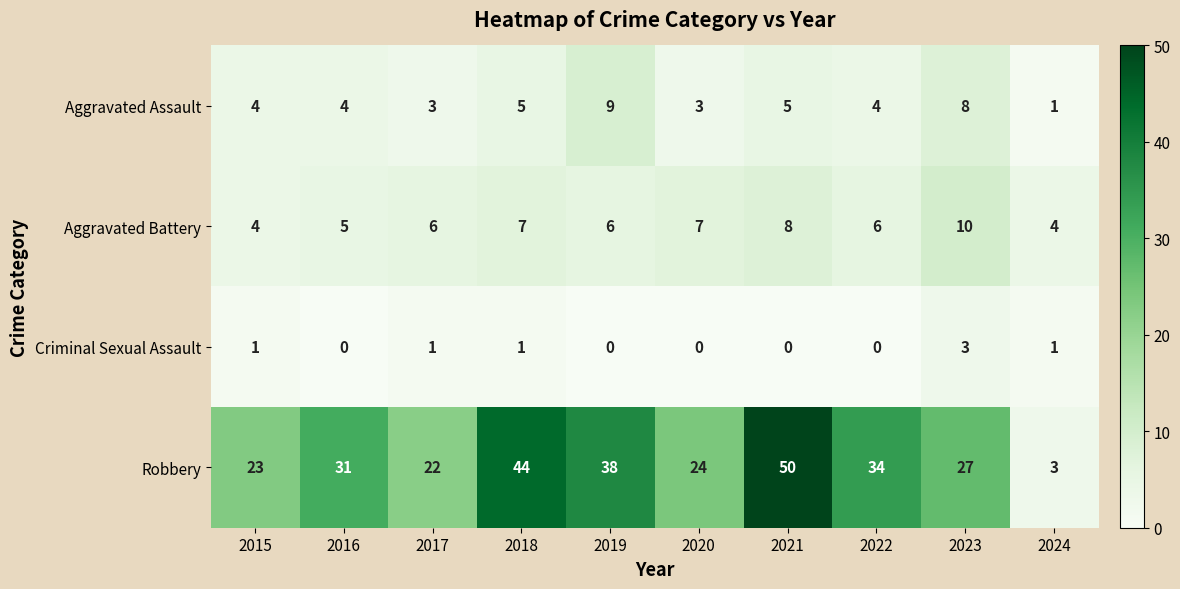

Which series has the largest range (max minus min)?

Robbery